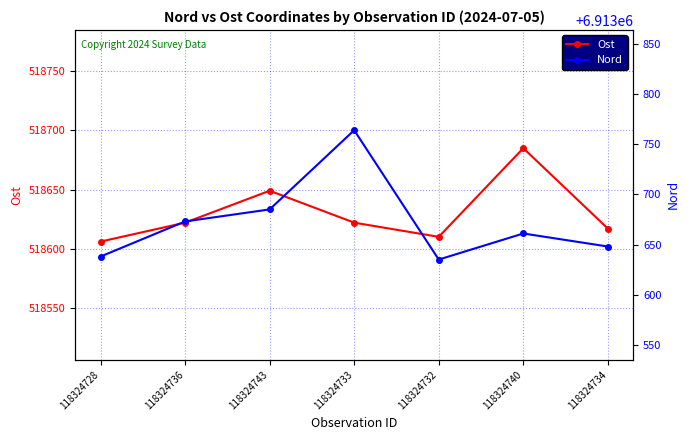

What is the difference between the Nord values at 118324728 and 118324733?

126